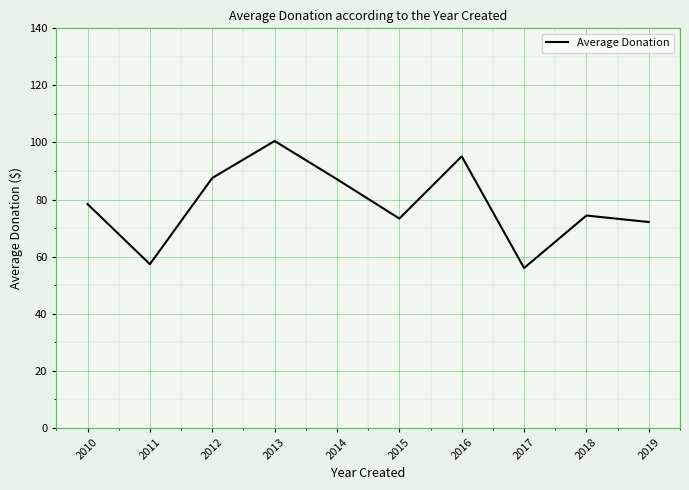

What is the maximum value shown in the chart?

100.5